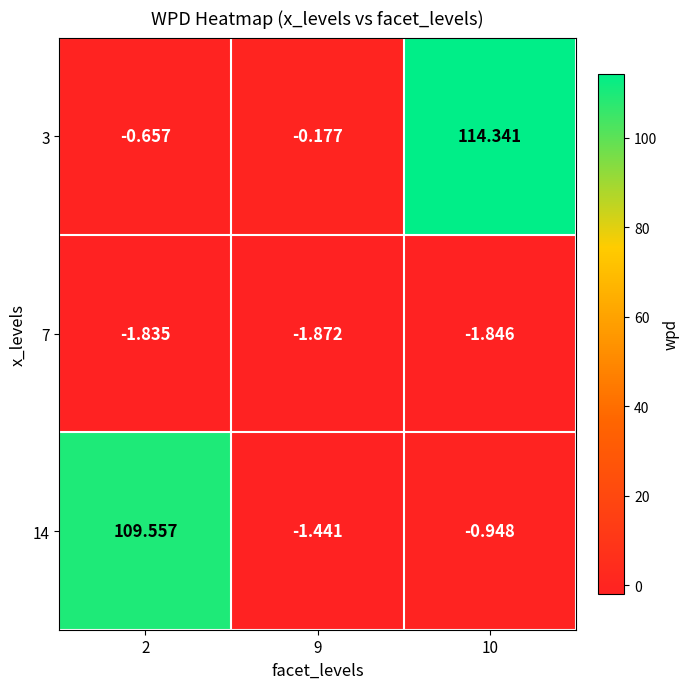

Is the value of 14 at 2 greater than the value of 3 at 2?

Yes